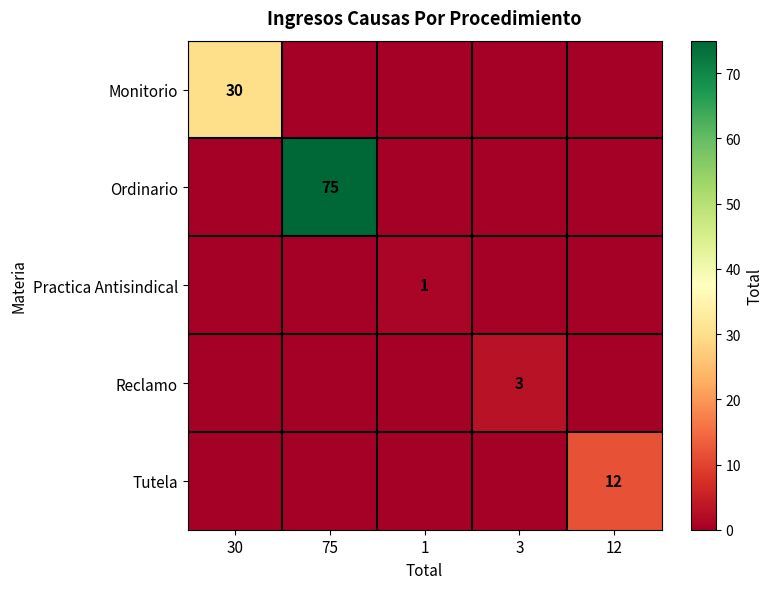

Is it true that Monitorio equals 18 at 30?

False